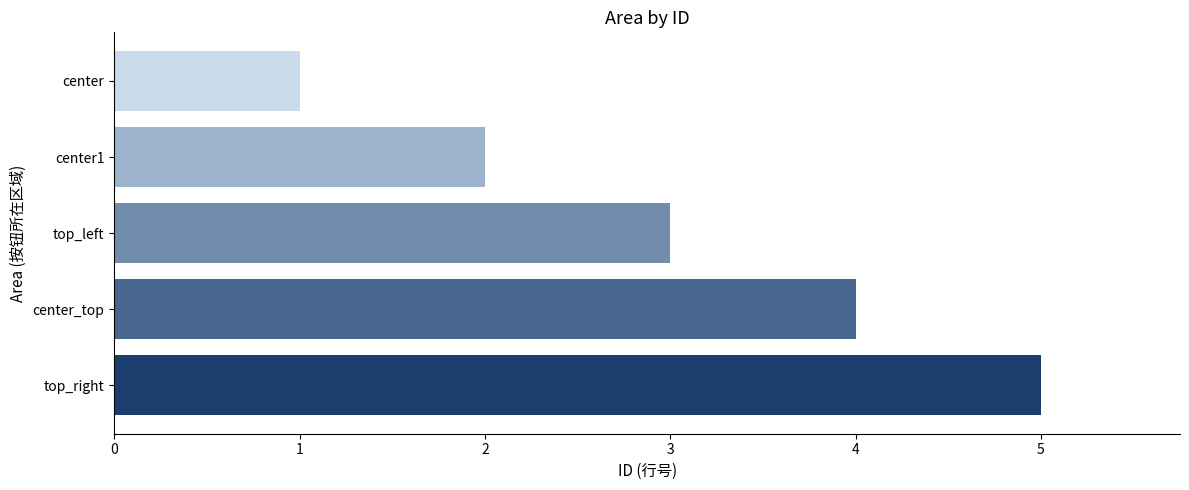

The value at top_right is 5. True or false?

True